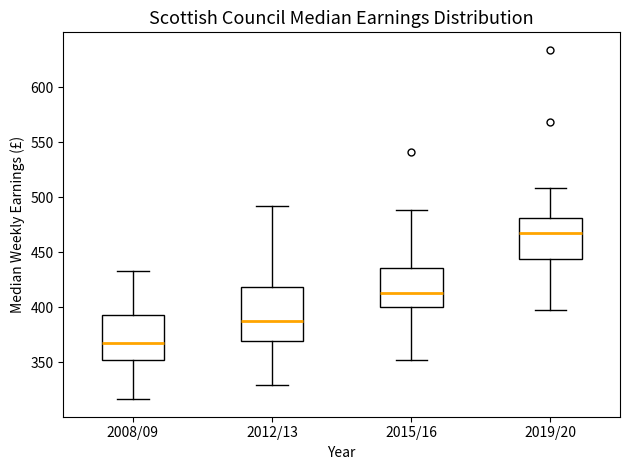

Which box's median line is the highest?

2019/20